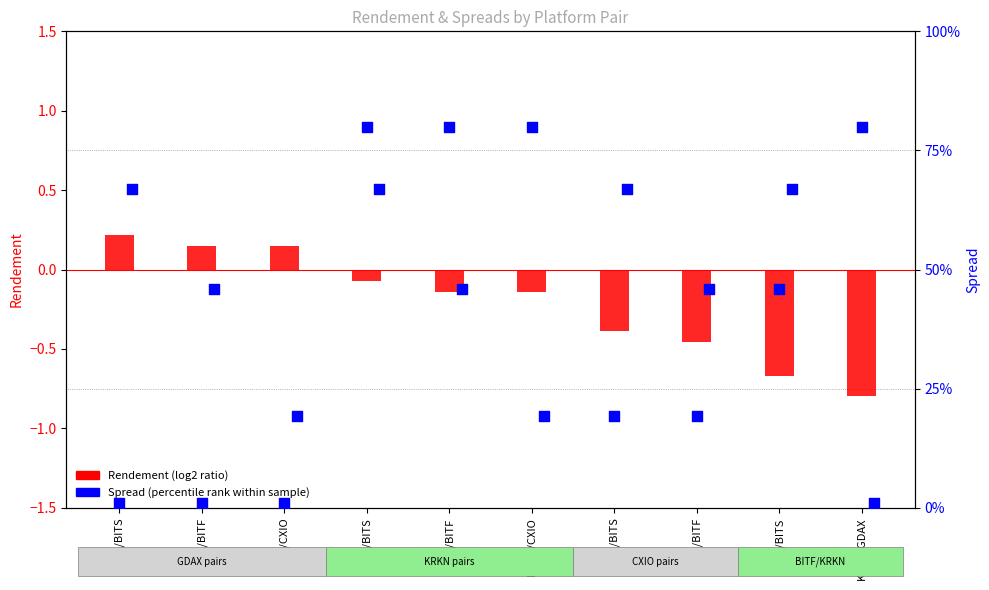

At which category is the sum across all series the highest?

KRKN/BITS